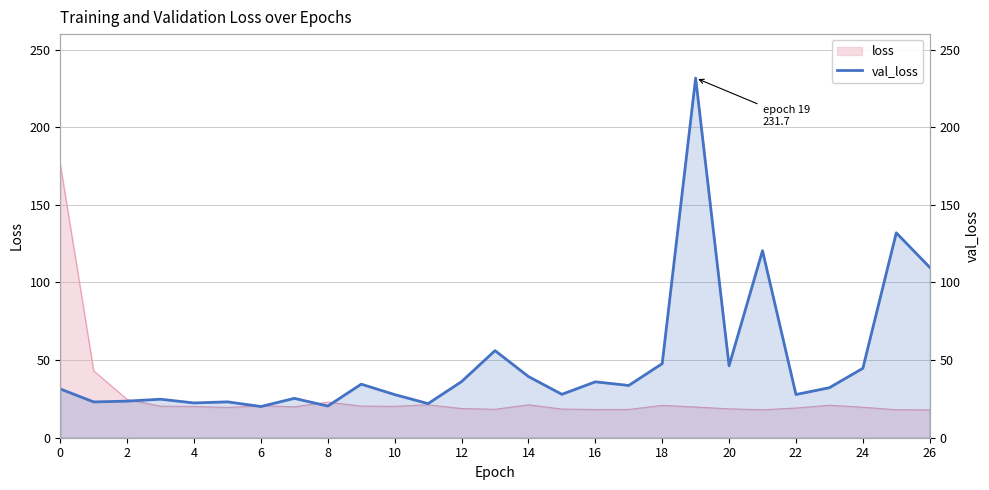

True or false: the data has more than 1 interior local peaks.

True